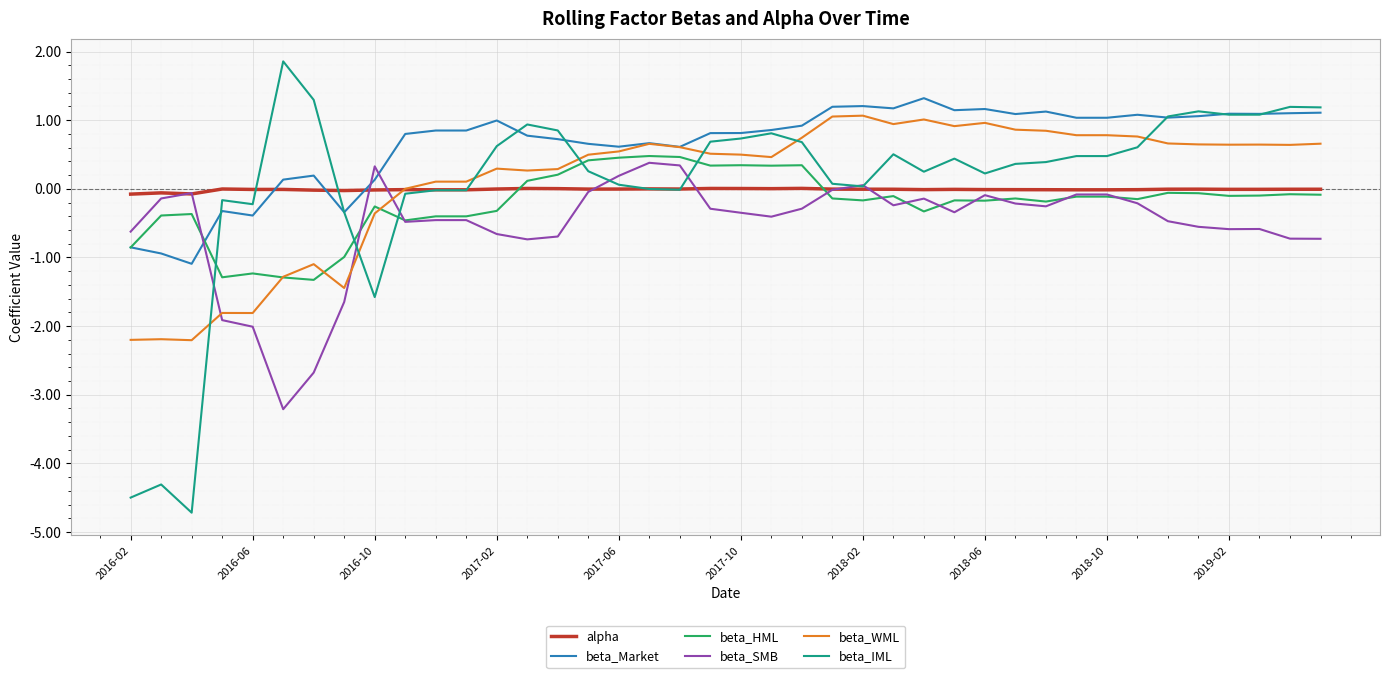

What is the maximum value shown in the chart?

1.9